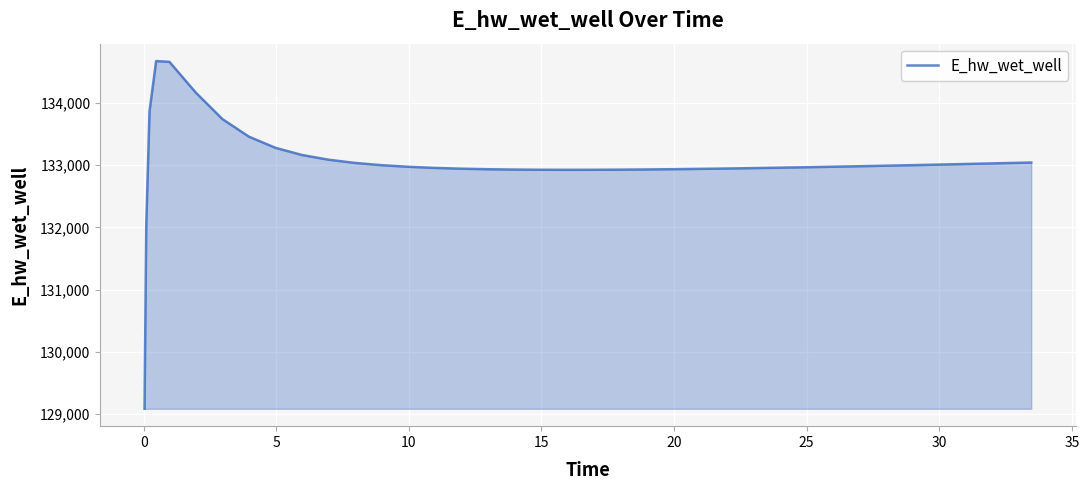

What is the difference between the maximum and minimum values?

5584.5